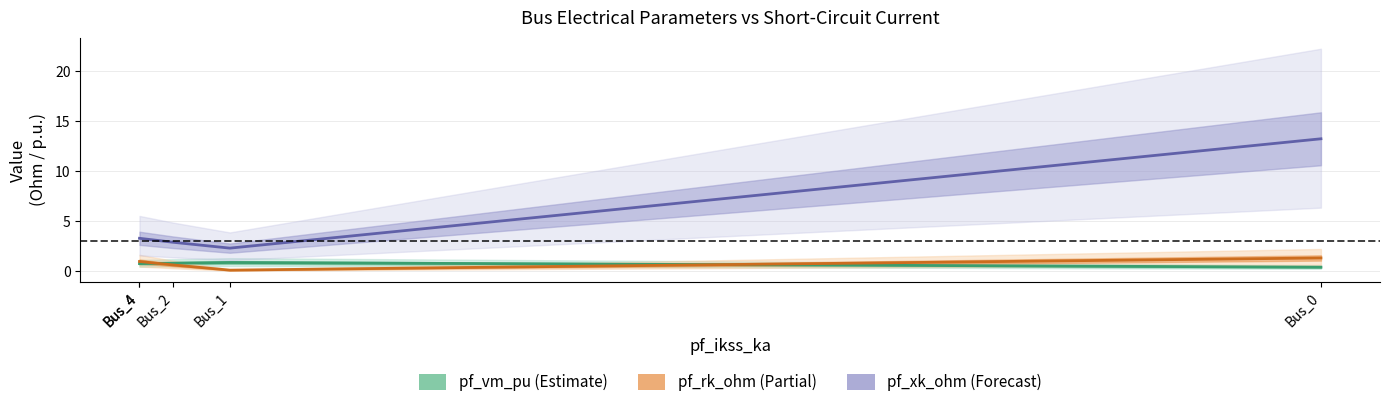

At which label is pf_xk_ohm closest to 7?

Bus_4